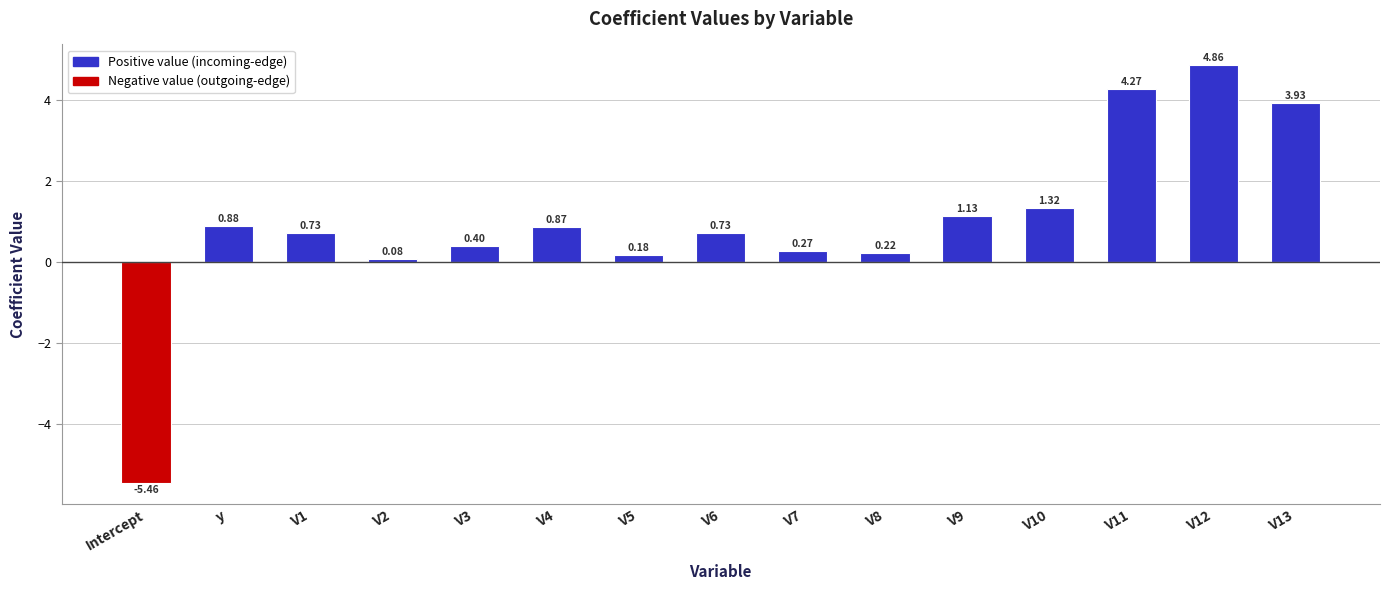

At which category does the chart reach its minimum across all series?

Intercept